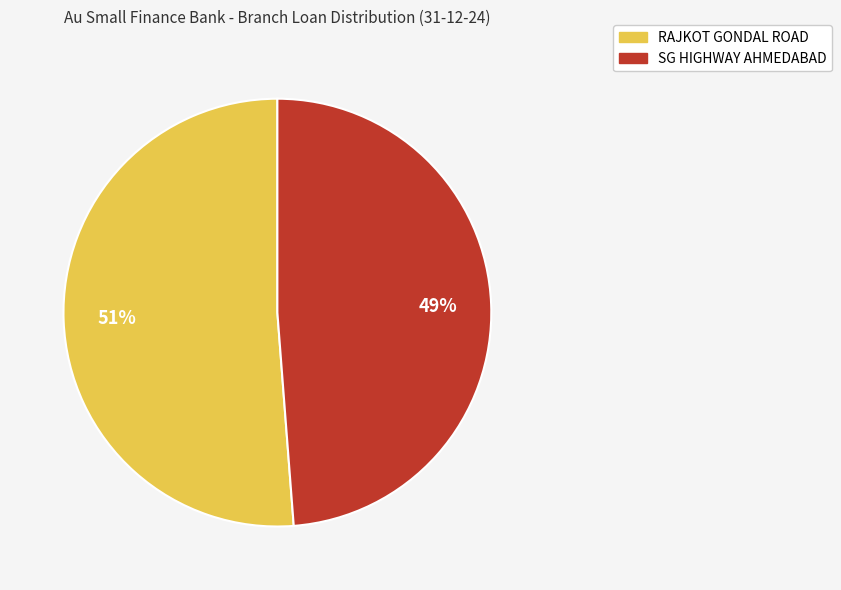

Do RAJKOT GONDAL ROAD and SG HIGHWAY AHMEDABAD together represent more than half of the pie?

Yes